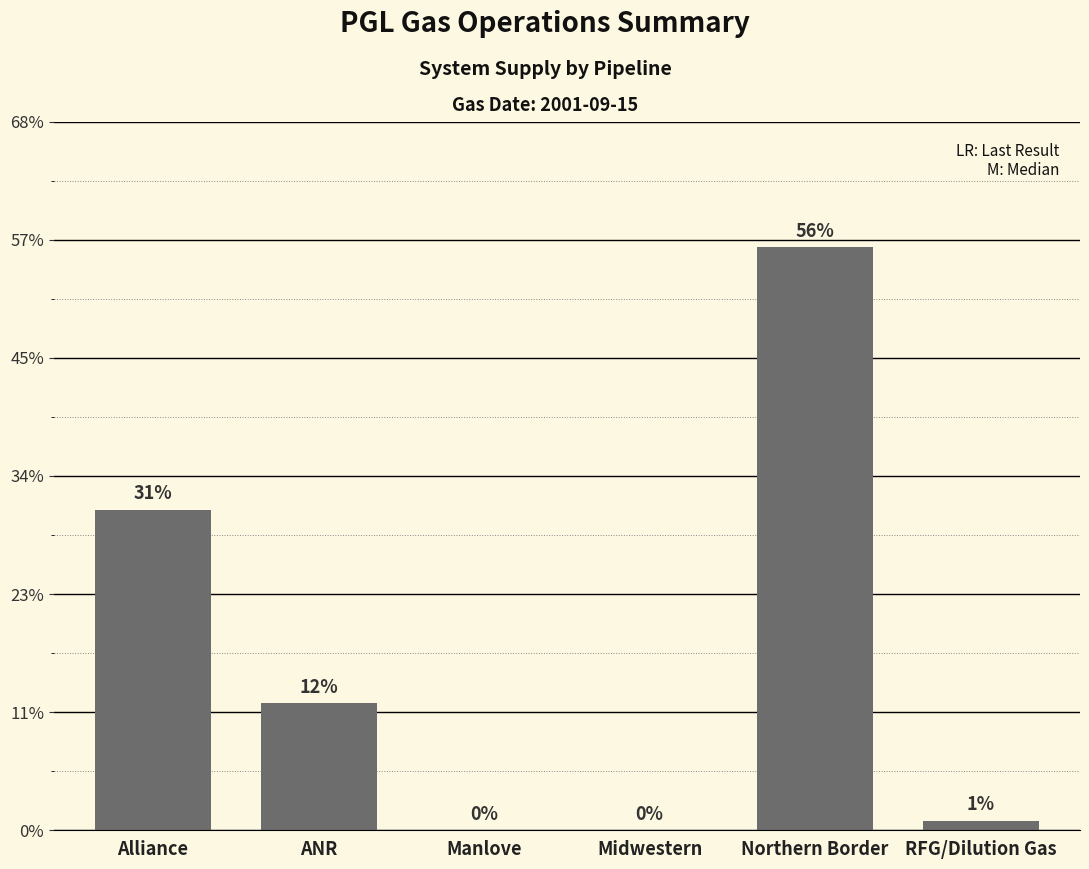

List the labels in order of value, largest first.

Northern Border, Alliance, ANR, RFG/Dilution Gas, Manlove, Midwestern